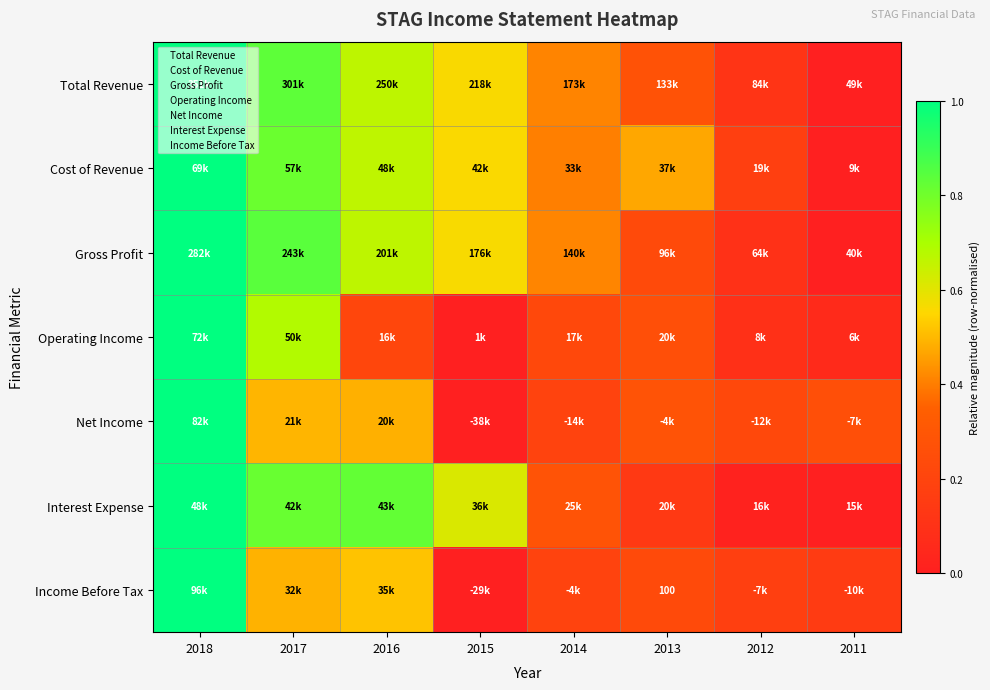

Is it true that Net Income equals 0.5 at 2016?

True